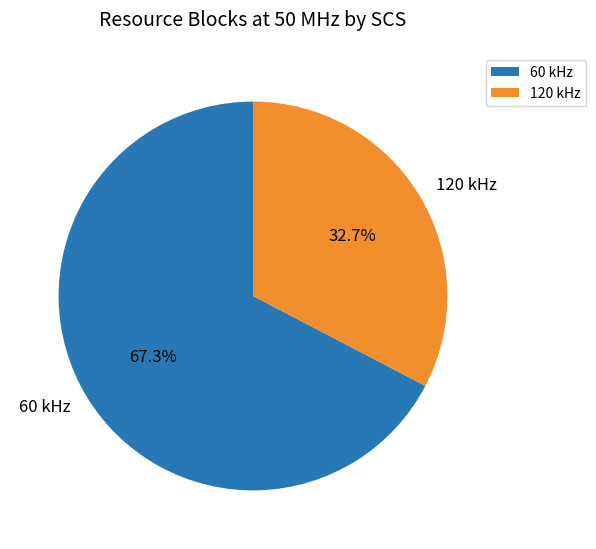

How many slices are in this pie chart?

2